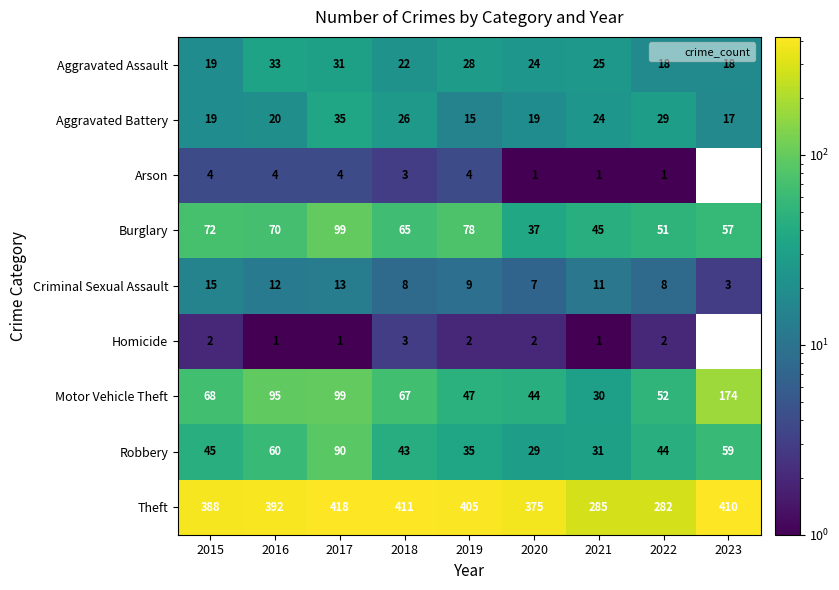

Between 2021 and 2022, which series saw the biggest shift?

Motor Vehicle Theft